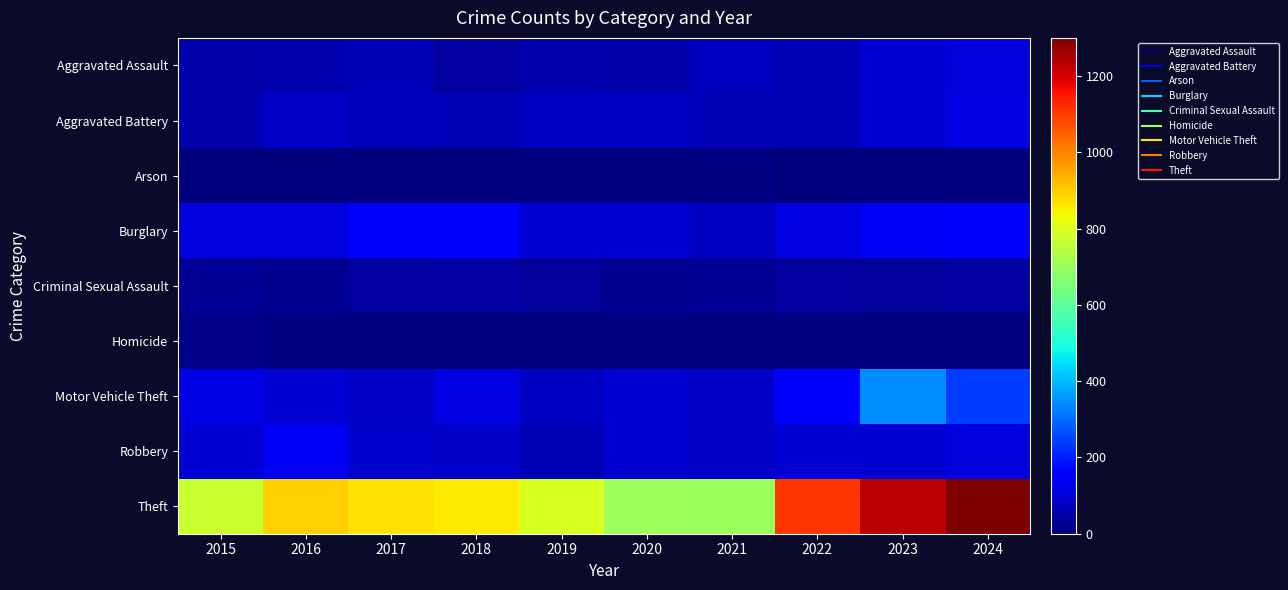

Which series has the widest spread of values?

Theft